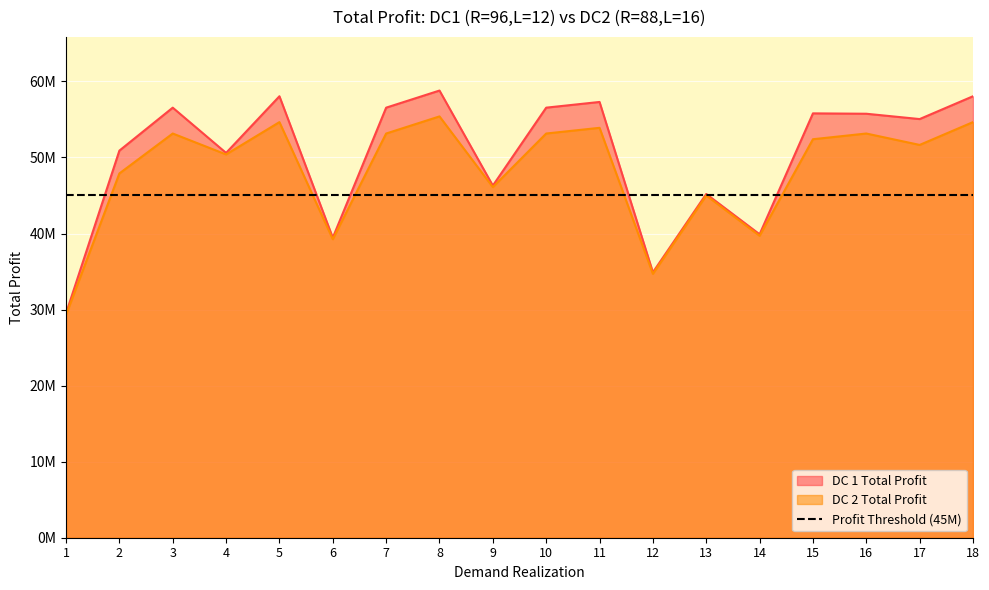

What is the spread (max minus min) of values at 5?

3400000